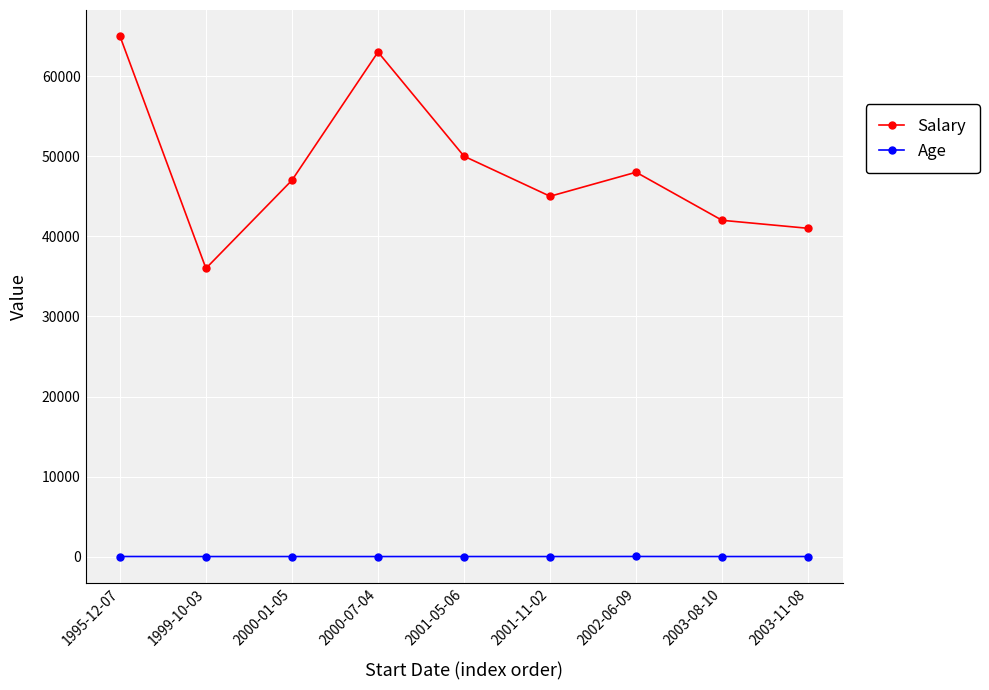

Is the value of Age at 2000-07-04 greater than the value of Salary at 1995-12-07?

No